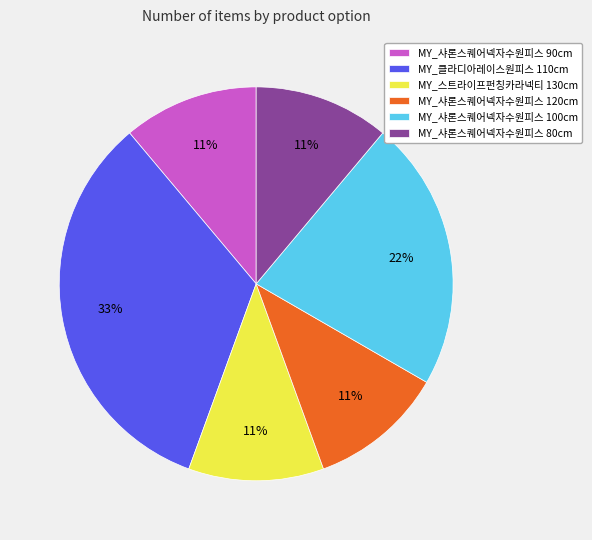

Which slice is the largest?

MY_클라디아레이스원피스 110cm